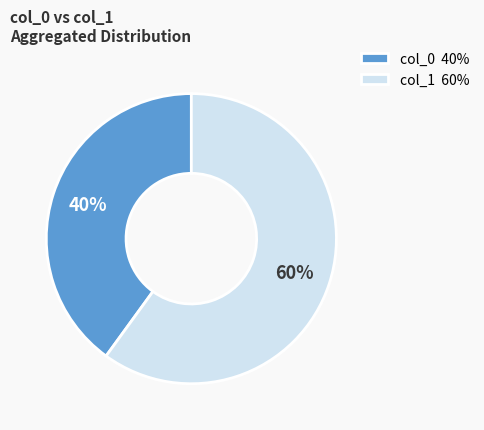

Rank the categories by value from lowest to highest.

col_0 40%, col_1 60%